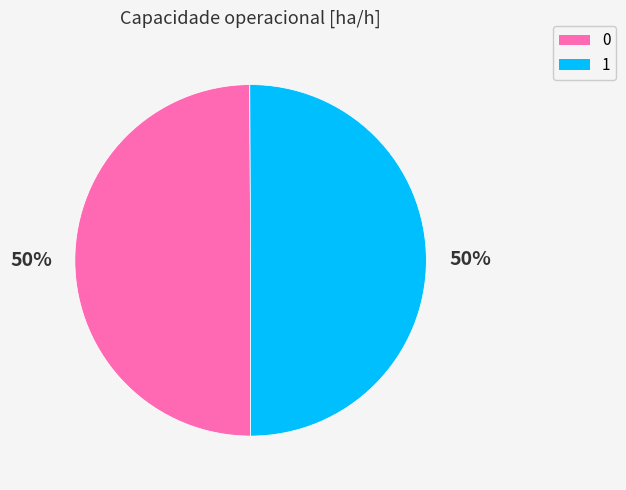

To the nearest percent, what portion does 1 represent?

50%